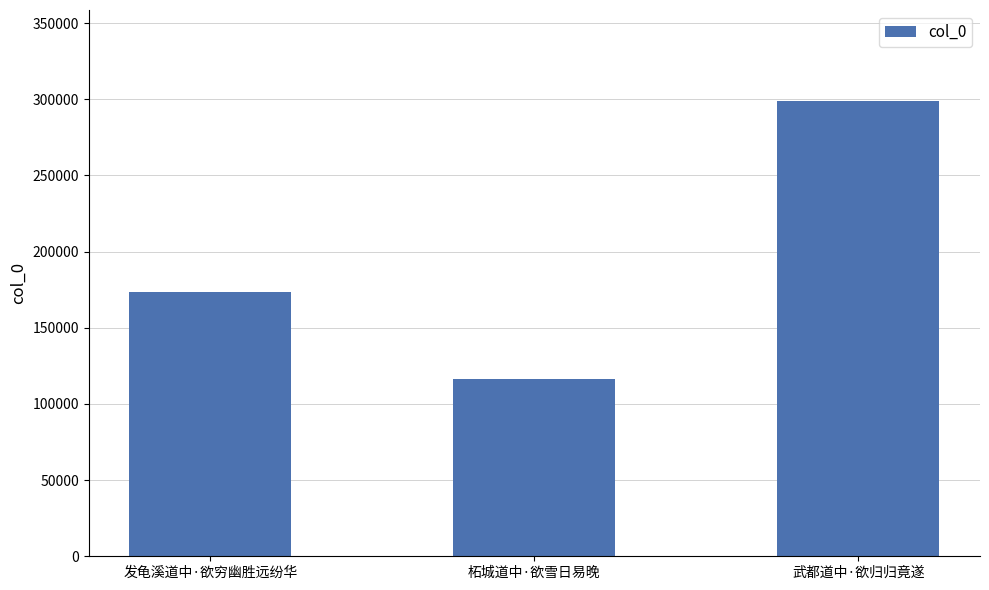

Approximately how many times larger is the value at 发龟溪道中·欲穷幽胜远纷华 compared to 柘城道中·欲雪日易晚?

1.5